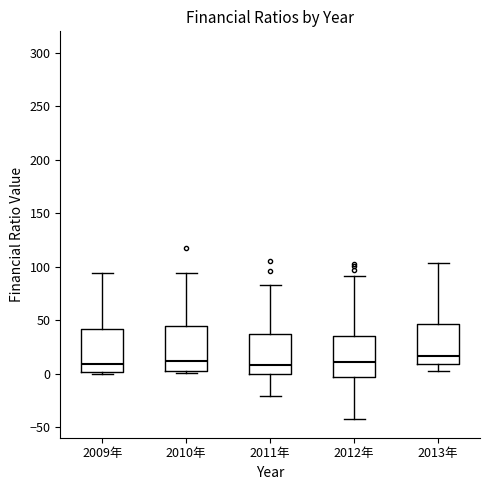

Reading left to right, read every box against the y-axis: the position of its median line, the range the box covers, and the ends of its whiskers. The values are not printed on the chart, so give them approximately, as read against the axis.

2009年: median 10, box 0 to 40, whiskers 0 to 95
2010年: median 10, box 0 to 45, whiskers 0 (just below the box's lower edge) to 95
2011年: median 10, box 0 to 35, whiskers -20 to 85
2012年: median 10, box -5 to 35, whiskers -45 to 90
2013年: median 15, box 10 to 45, whiskers 5 to 105